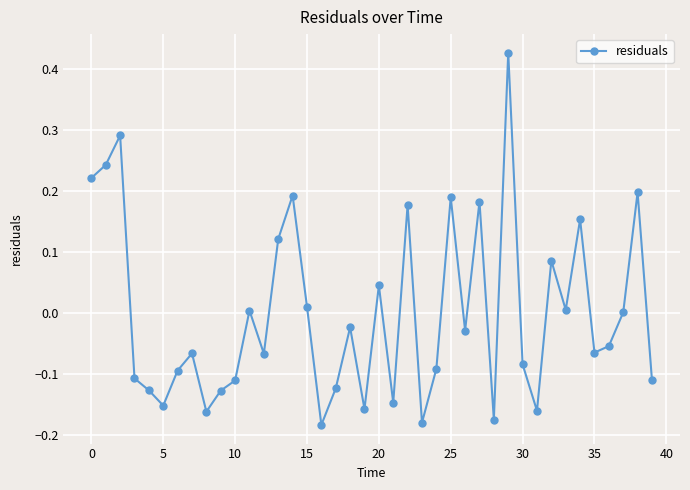

How many interior local peaks (higher than both neighbors) does the data have?

13